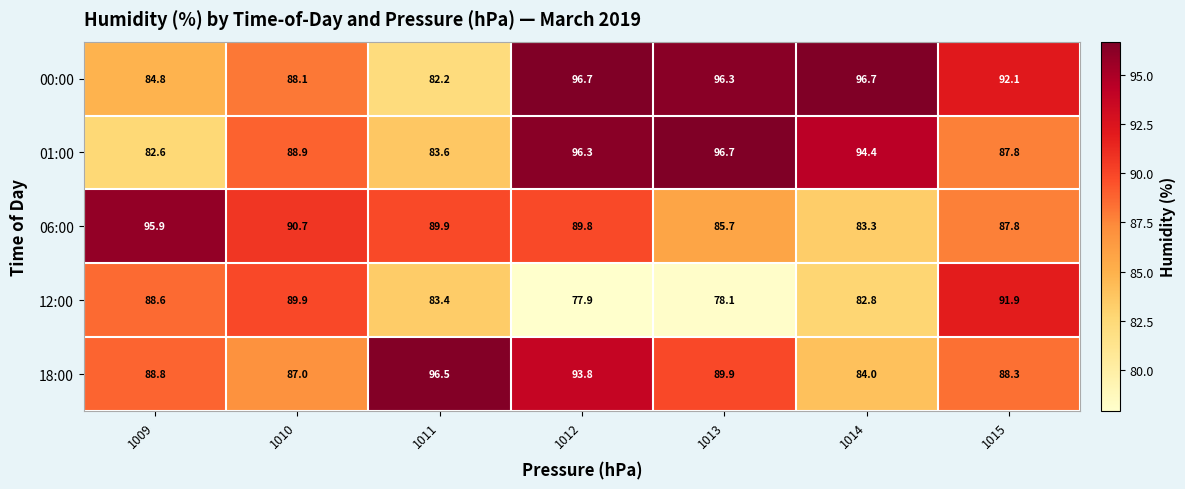

Rank the series at 1009 from lowest to highest value.

01:00, 00:00, 12:00, 18:00, 06:00